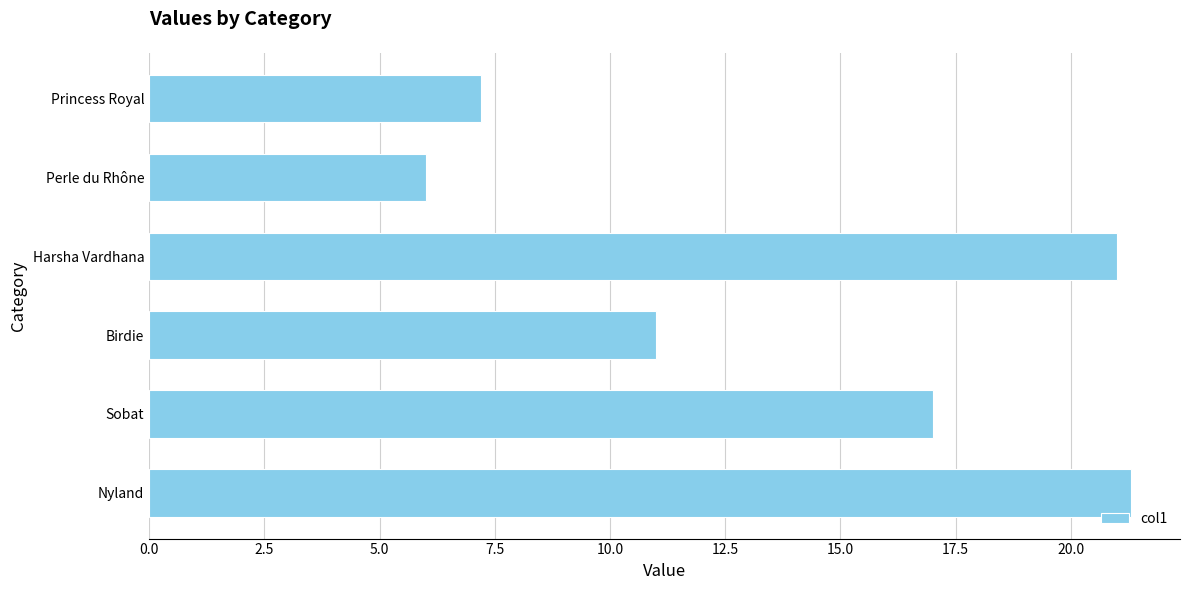

Rank the categories by value from lowest to highest.

Perle du Rhône, Princess Royal, Birdie, Sobat, Harsha Vardhana, Nyland